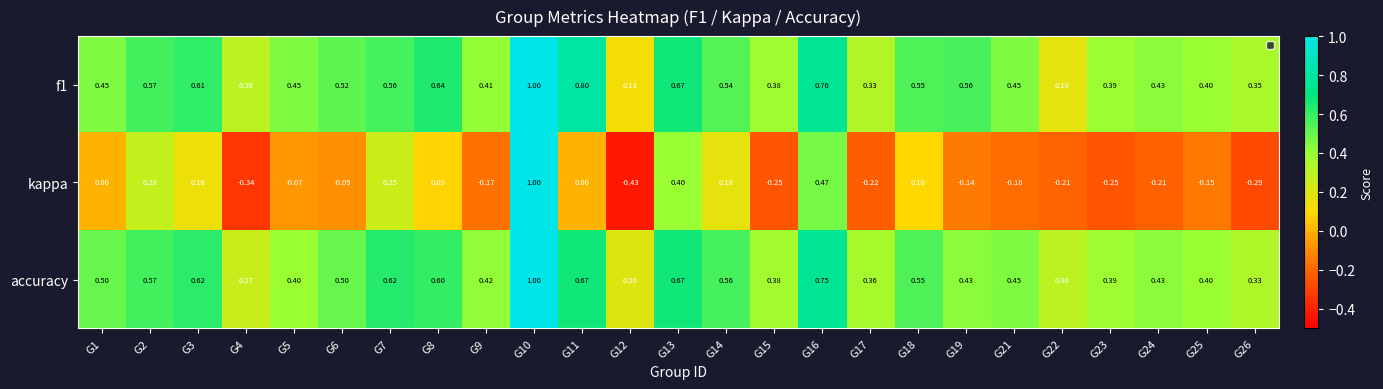

At which category is the sum across all series the highest?

G10